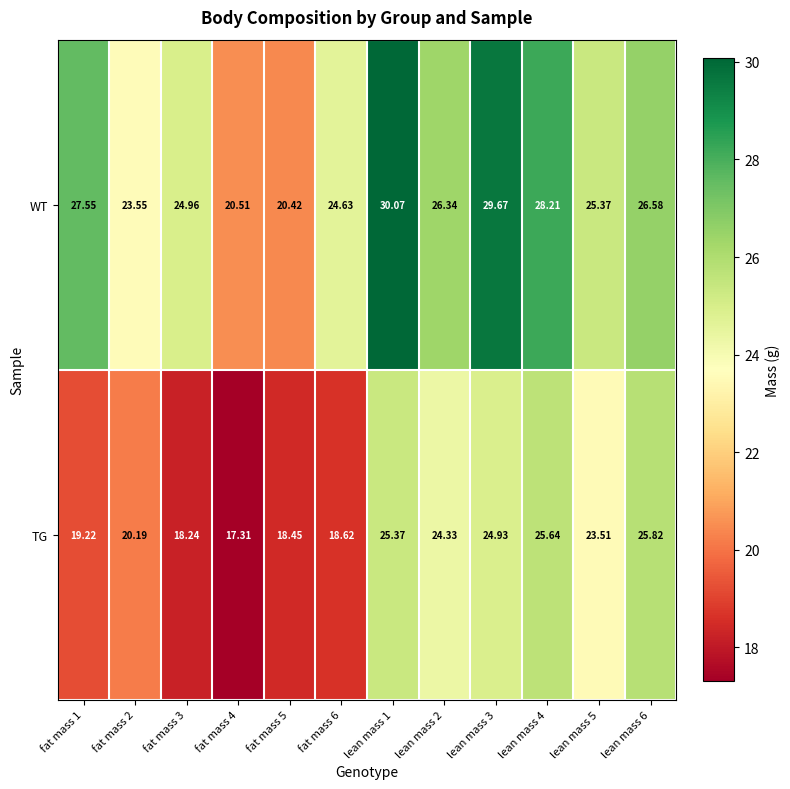

Which series has the largest total across all categories?

WT